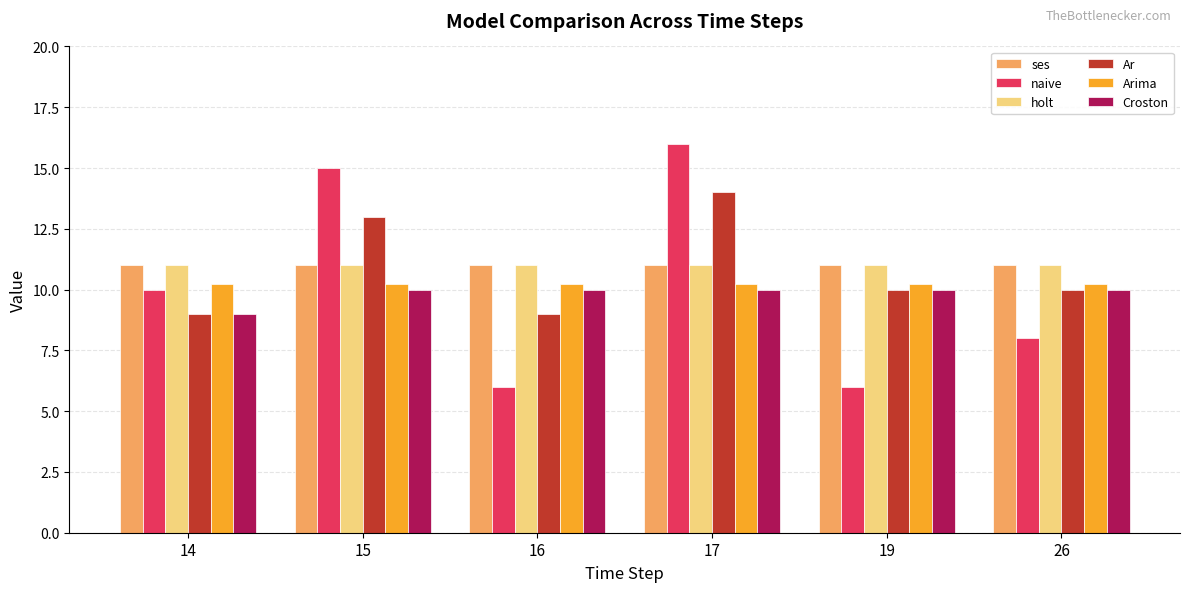

Reading right to left, list all the values displayed in this chart.

ses: 11.0	11.0	11.0	11.0	11.0	11.0
naive: 8.0	6.0	16.0	6.0	15.0	10.0
holt: 11.0	11.0	11.0	11.0	11.0	11.0
Ar: 10.0	10.0	14.0	9.0	13.0	9.0
Arima: 10.2	10.2	10.2	10.2	10.2	10.2
Croston: 10.0	10.0	10.0	10.0	10.0	9.0